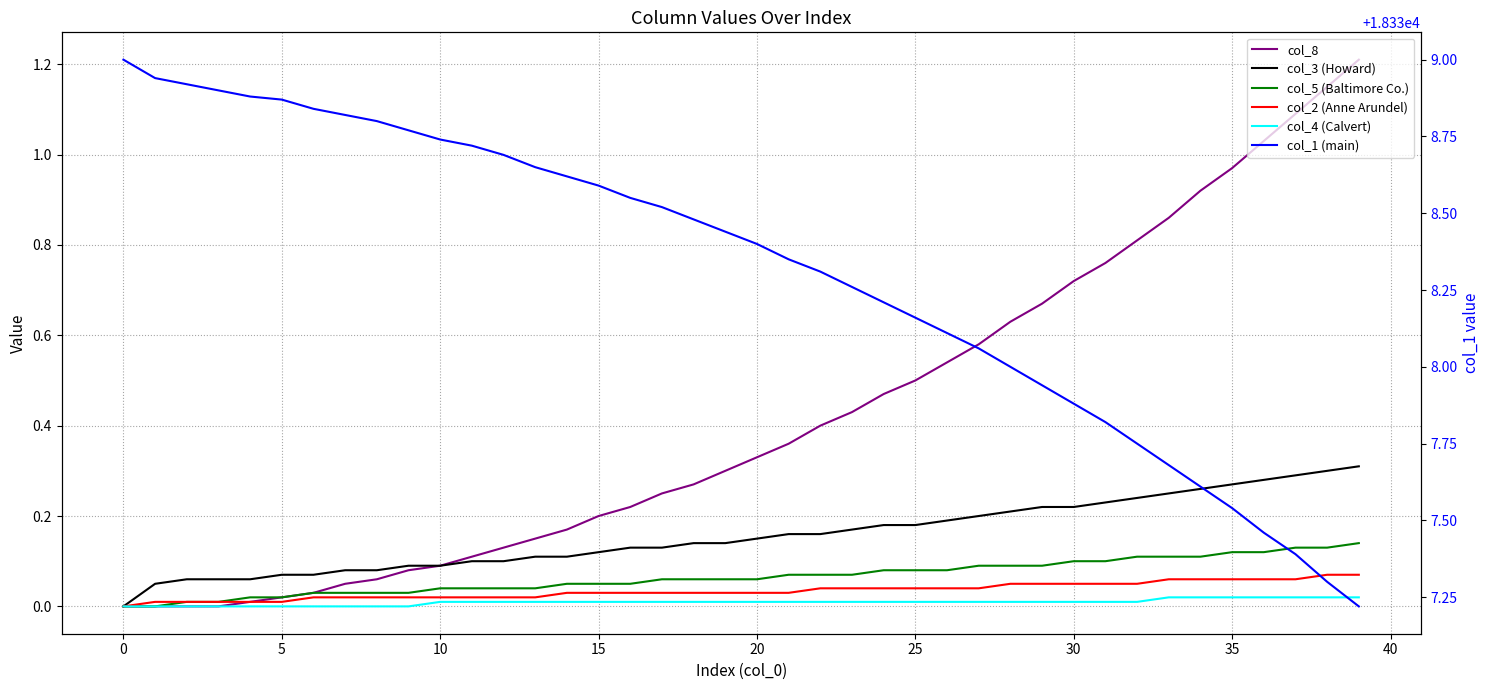

List the series in order of their peak value, lowest first.

col_4 (Calvert), col_2 (Anne Arundel), col_5 (Baltimore Co.), col_3 (Howard), col_8, col_1 (main)